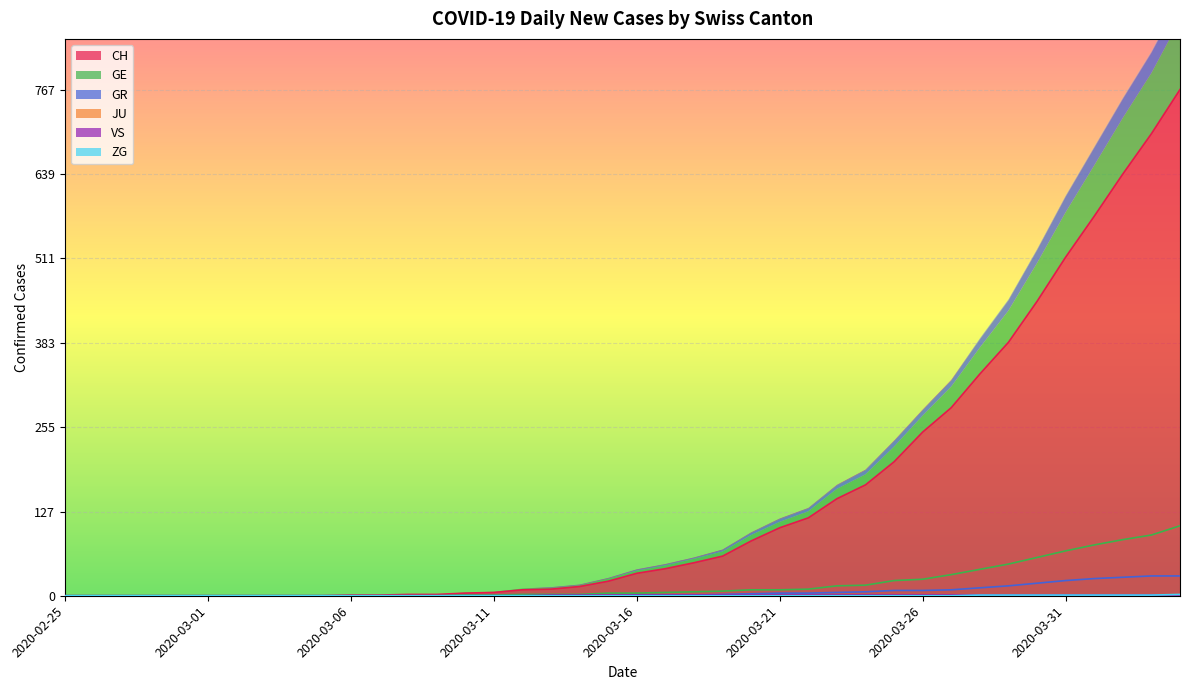

Is it true that GR equals 15 at 2020-03-29?

True